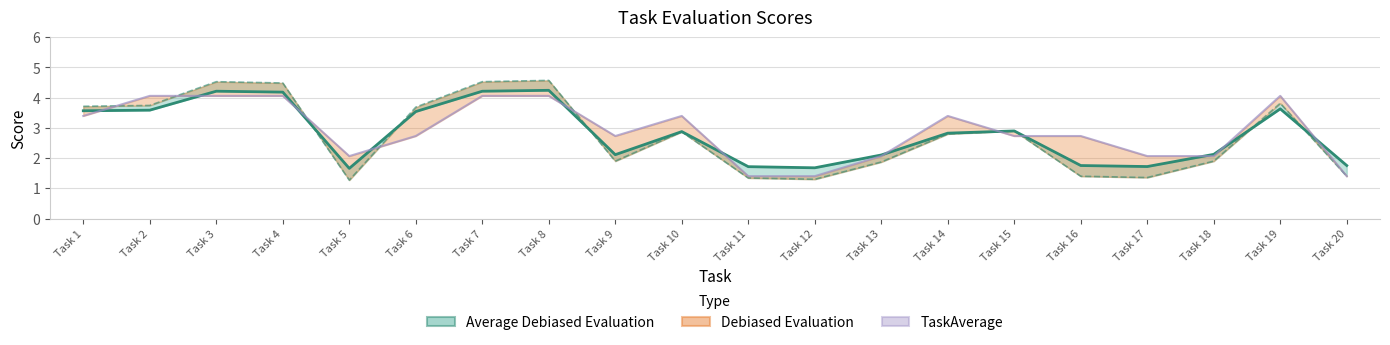

Does the chart have visible grid lines?

Yes